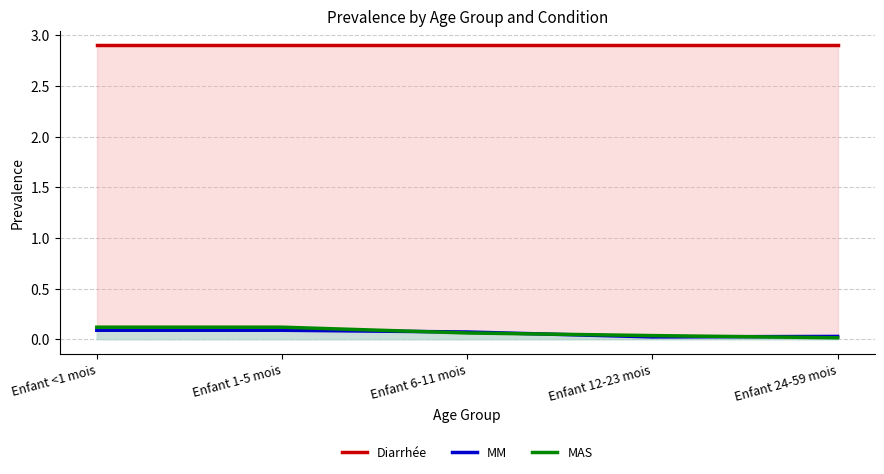

At which category is the sum across all series the highest?

Enfant <1 mois